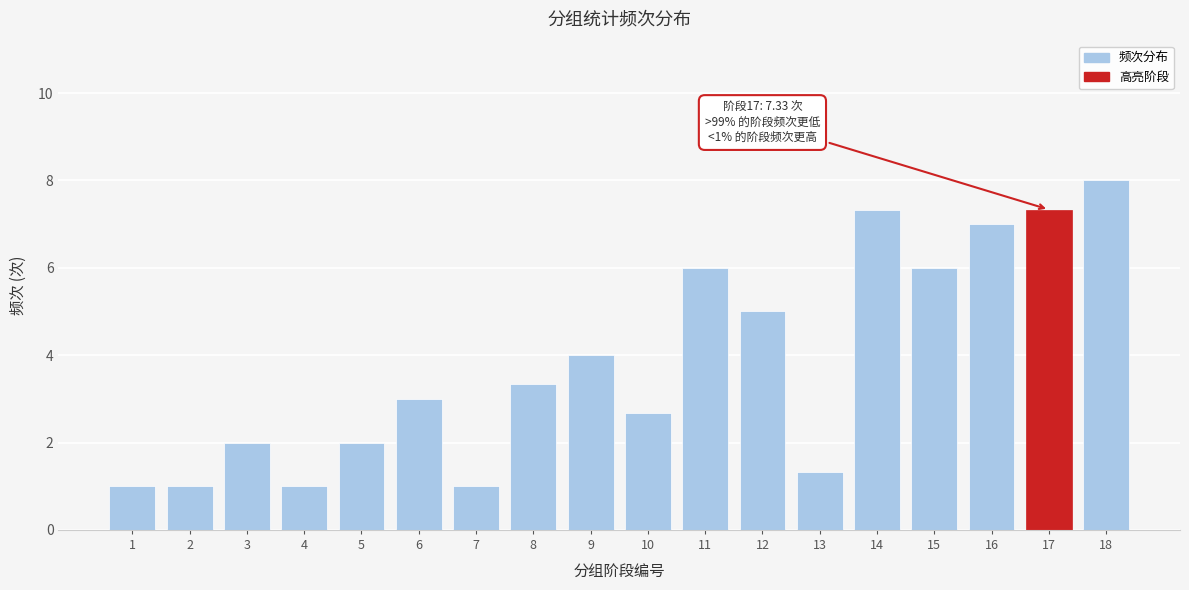

Reading left to right, list all the values displayed in this chart.

1=1.0	2=1.0	3=2.0	4=1.0	5=2.0	6=3.0	7=1.0	8=3.3	9=4.0	10=2.7	11=6.0	12=5.0	13=1.3	14=7.3	15=6.0	16=7.0	17=7.3	18=8.0